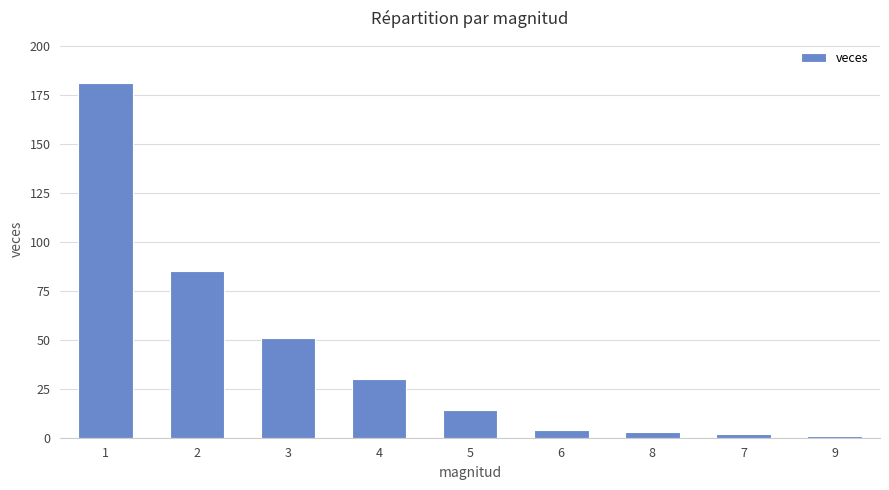

The chart shows a value of 2 at 7. True or false?

True